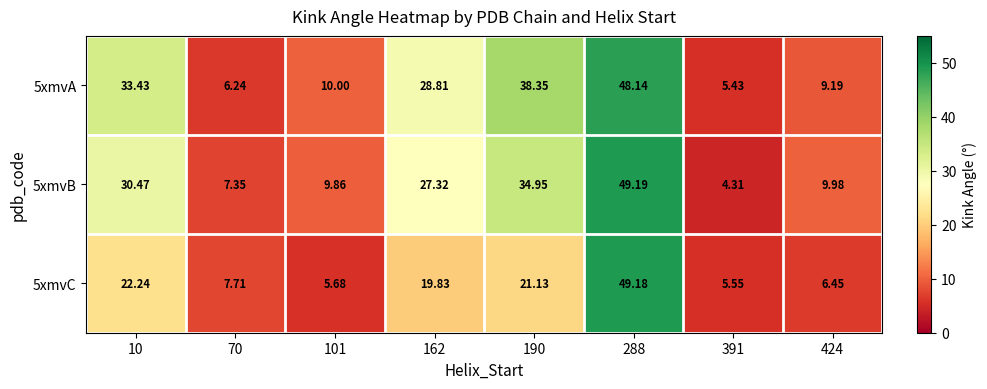

What is the maximum value shown in the chart?

49.2